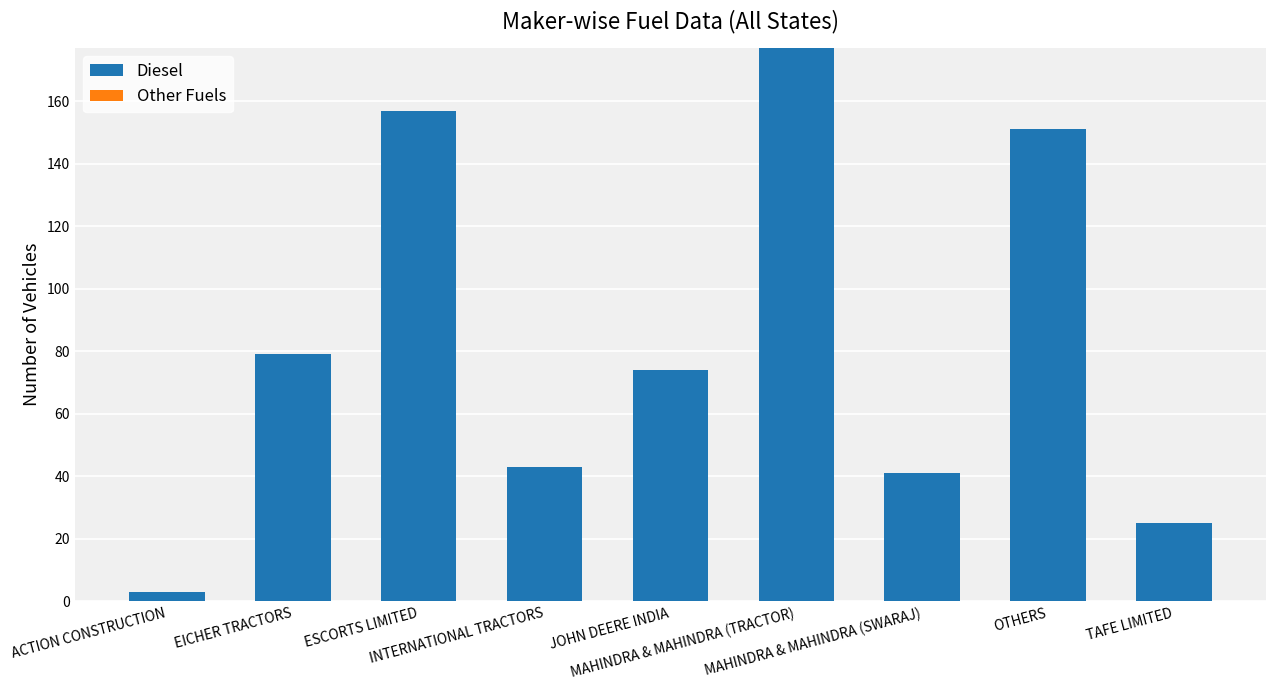

What is the value of the 5th bar from the left?

74